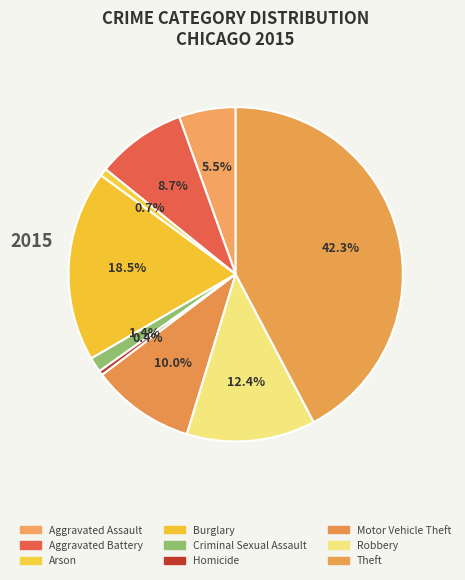

Approximately how many times larger is the value at Aggravated Assault compared to Arson?

7.5